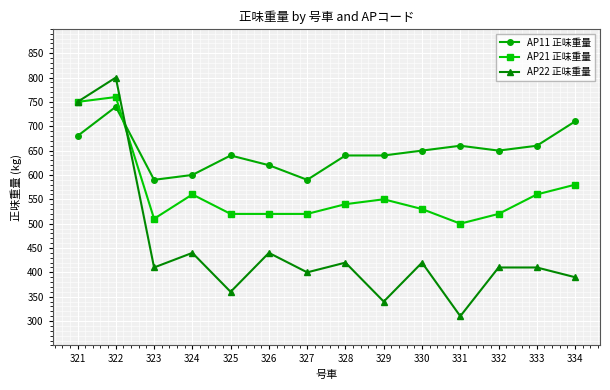

Rank the series by their average value, from lowest to highest.

AP22 正味重量, AP21 正味重量, AP11 正味重量